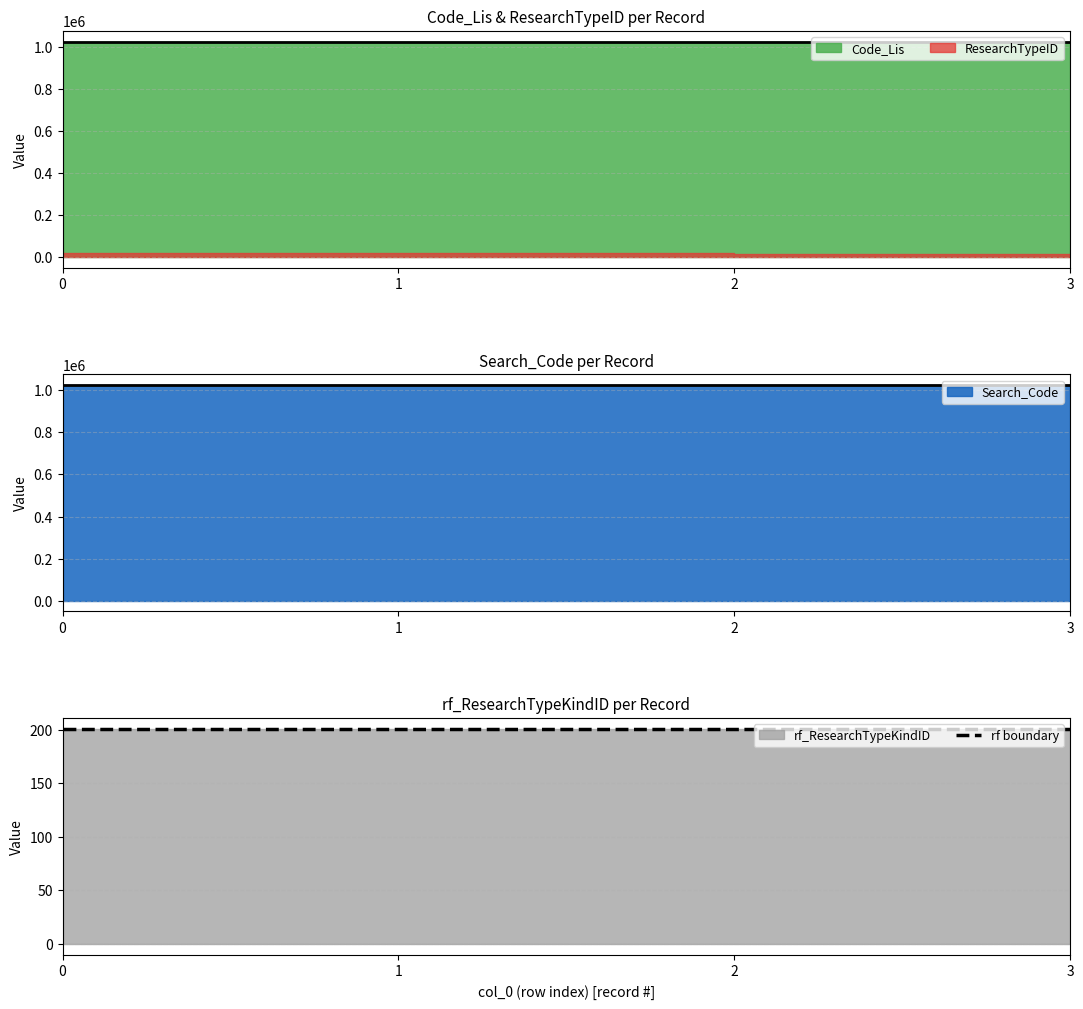

True or false: Code_Lis has a value of 1025402 at 3.

True